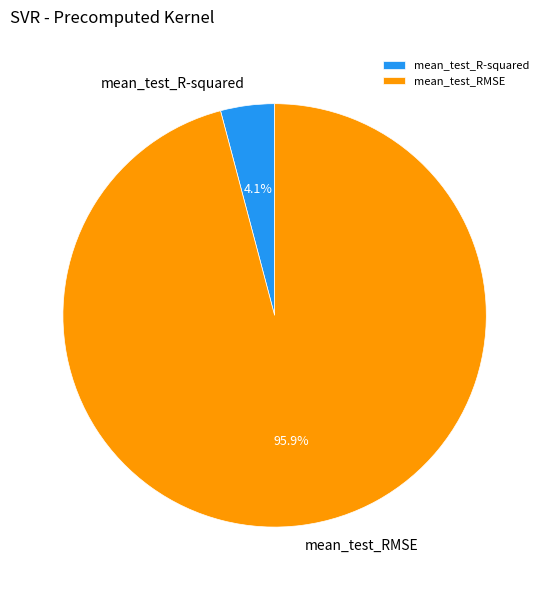

To the nearest percent, what portion does mean_test_RMSE represent?

96%